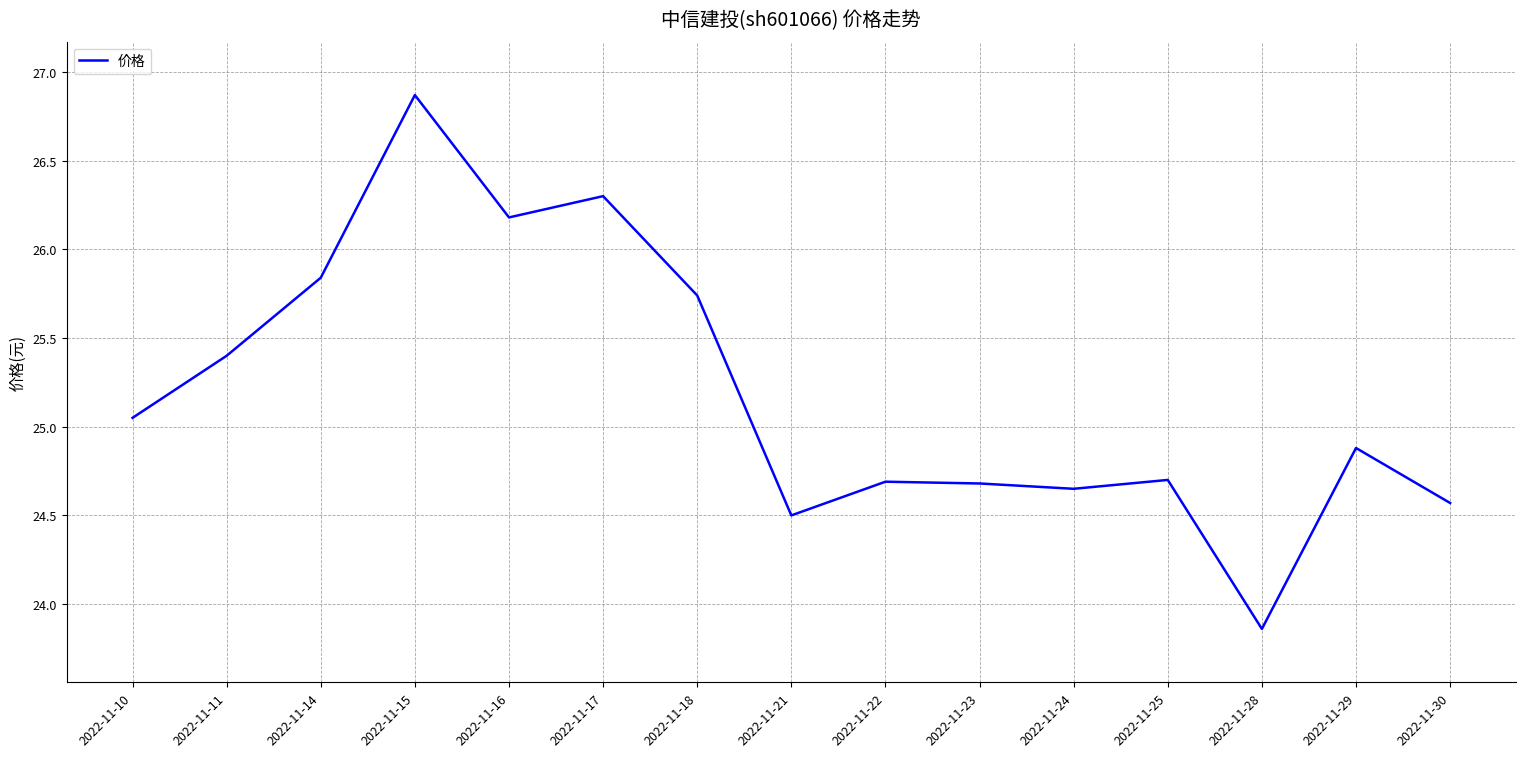

Between 2022-11-16 and 2022-11-21, which is larger?

2022-11-16